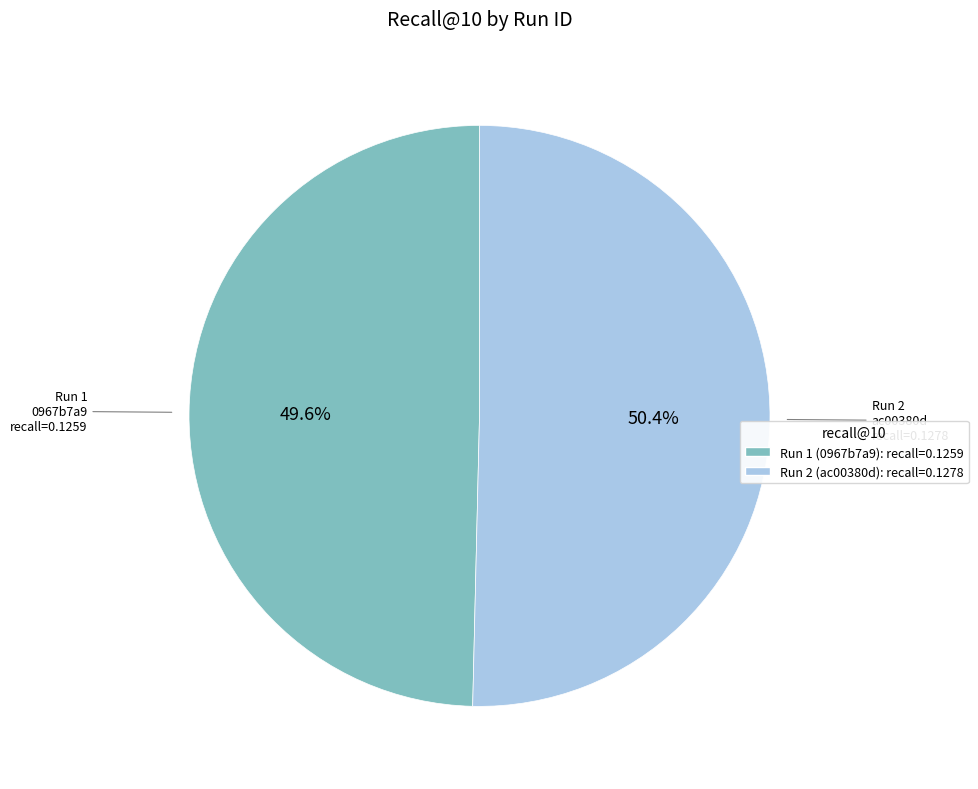

Rank the categories by value from lowest to highest.

Run 1 (0967b7a9): recall=0.1259, Run 2 (ac00380d): recall=0.1278